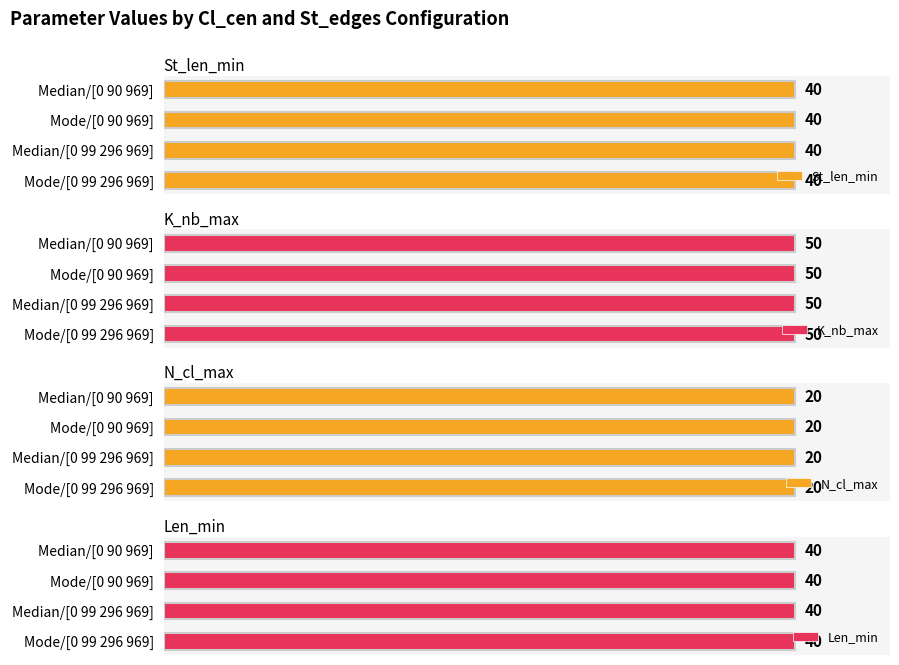

Between Median/[0 99 296 969] and Median/[0 90 969], which is larger?

Median/[0 99 296 969]